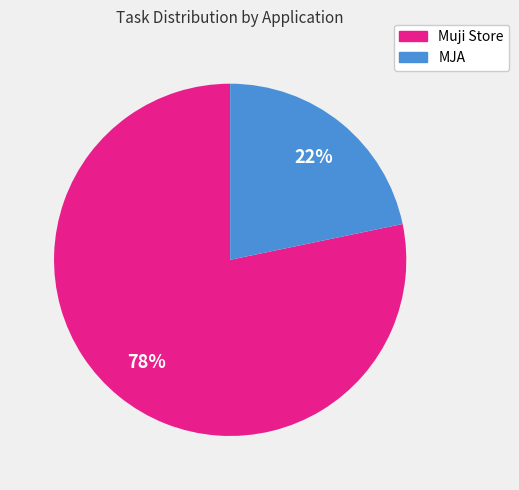

To the nearest percent, what percentage of the pie is Muji Store?

78%